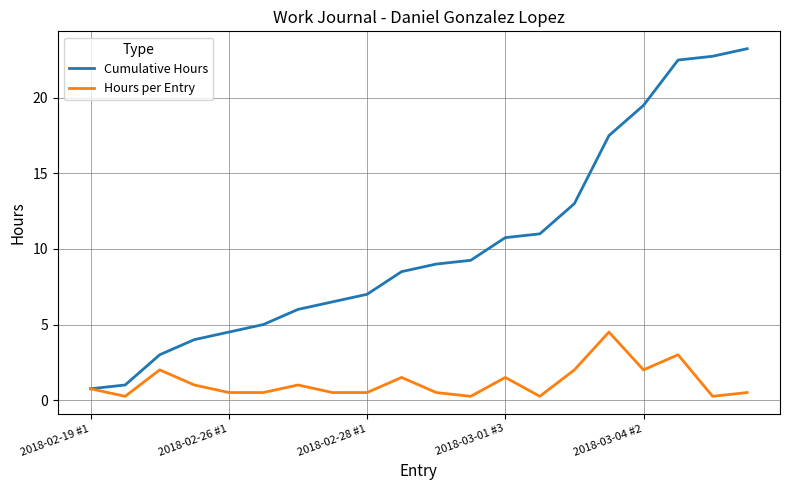

Which series has the largest total across all categories?

Cumulative Hours